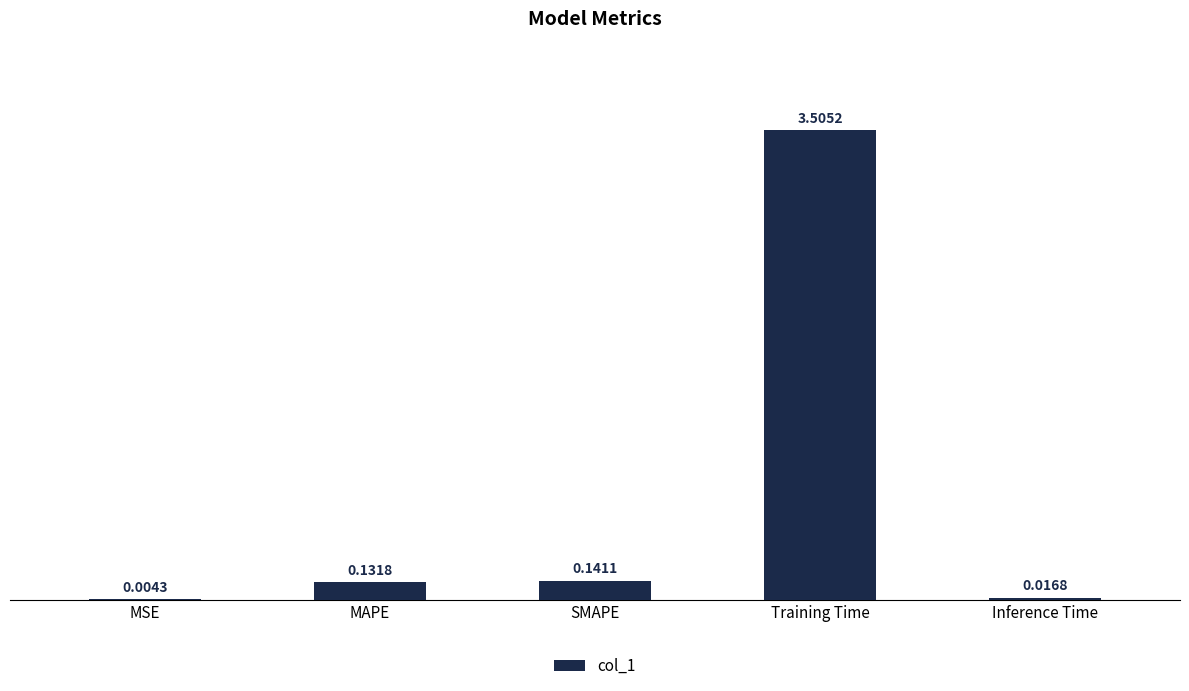

At which label is the value closest to 1?

SMAPE